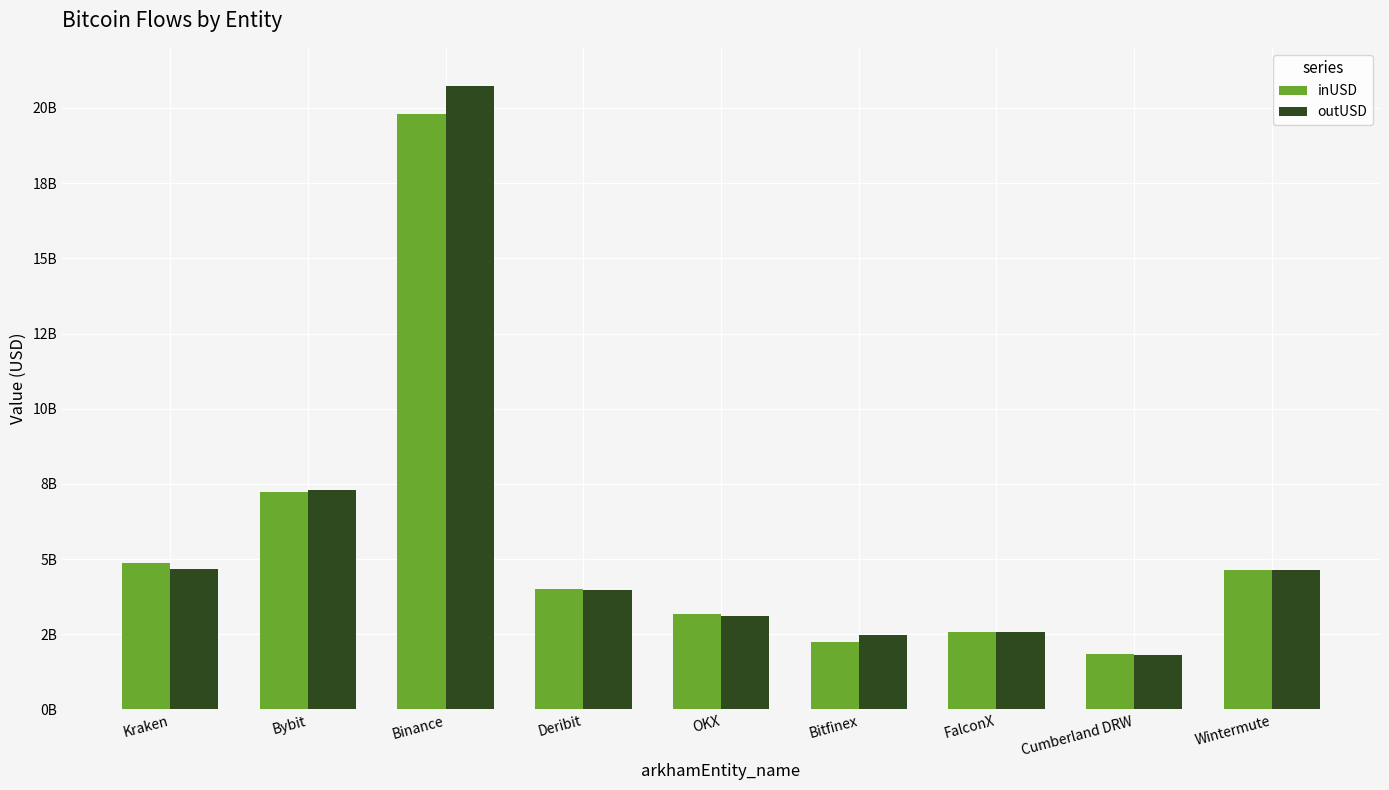

Are the bars grouped side by side (vs. stacked)?

Yes